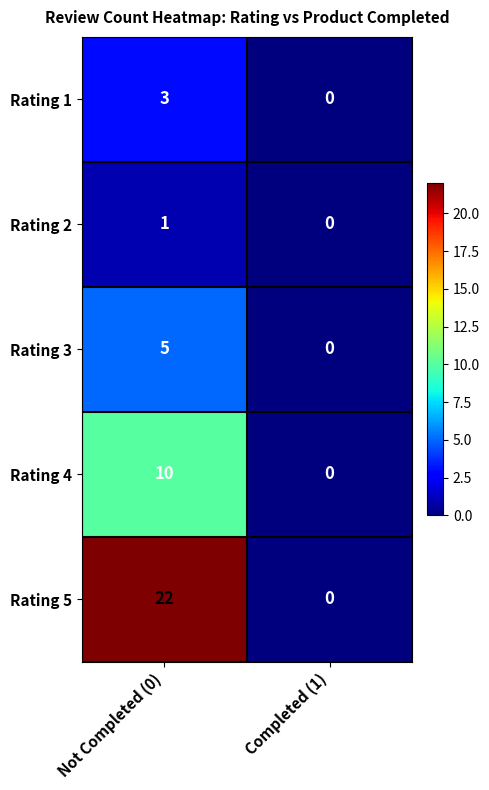

Rank the series at Not Completed (0) from lowest to highest value.

Rating 2, Rating 1, Rating 3, Rating 4, Rating 5